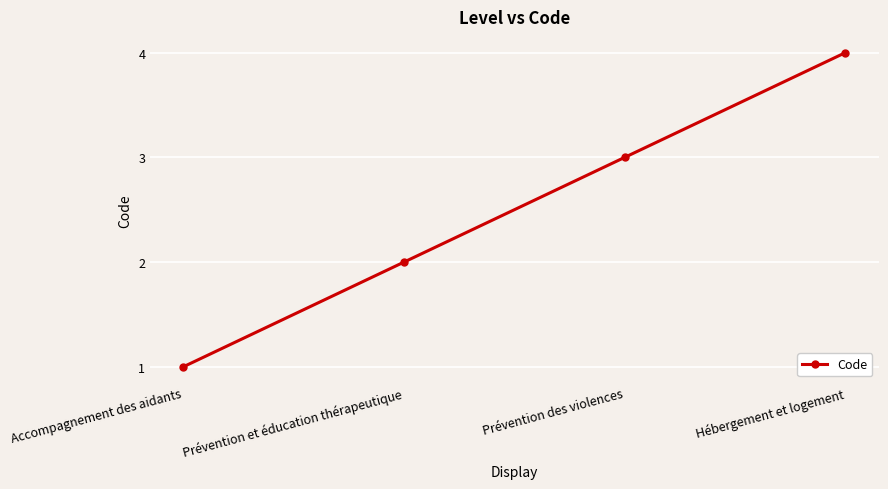

What is the label of the 4th point from the left?

Hébergement et logement